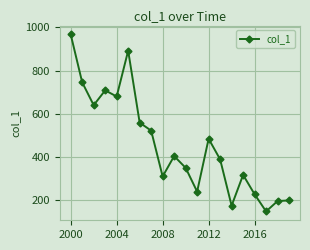

What is the difference between the maximum and minimum values?

820.5